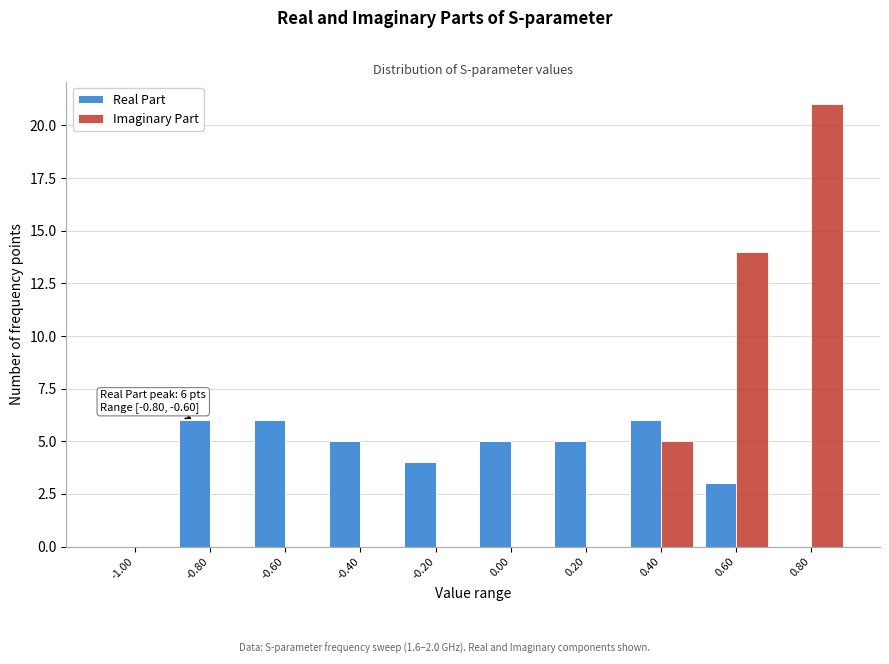

Reading left to right, transcribe all the data shown in this chart.

Real Part: -1.00=0	-0.80=6	-0.60=6	-0.40=5	-0.20=4	0.00=5	0.20=5	0.40=6	0.60=3	0.80=0
Imaginary Part: -1.00=0	-0.80=0	-0.60=0	-0.40=0	-0.20=0	0.00=0	0.20=0	0.40=5	0.60=14	0.80=21